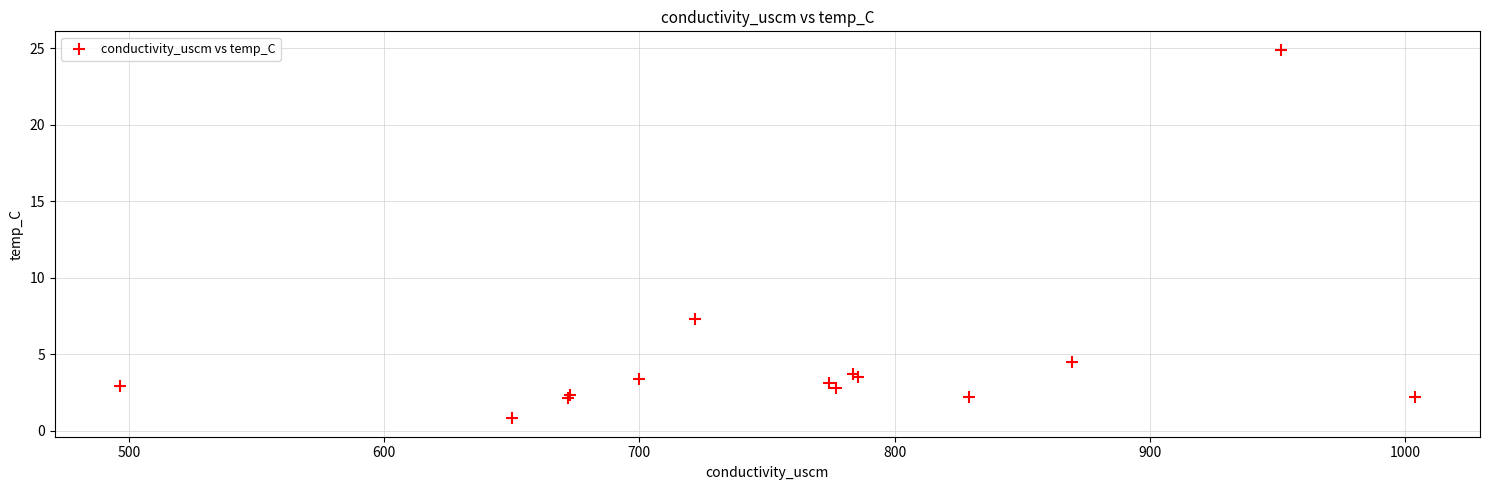

What Y value in the scatter plot is closest to 12?

7.3